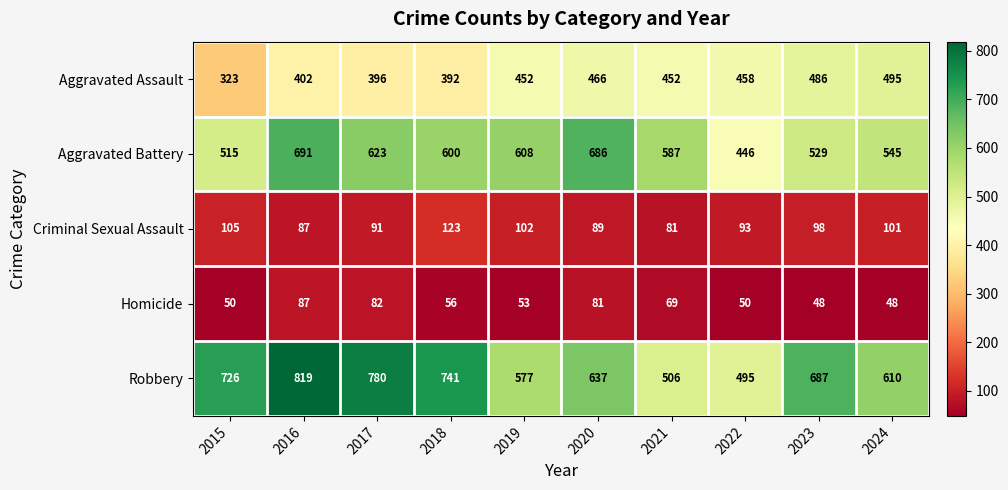

What is the approximate value of Aggravated Assault at 2022?

458